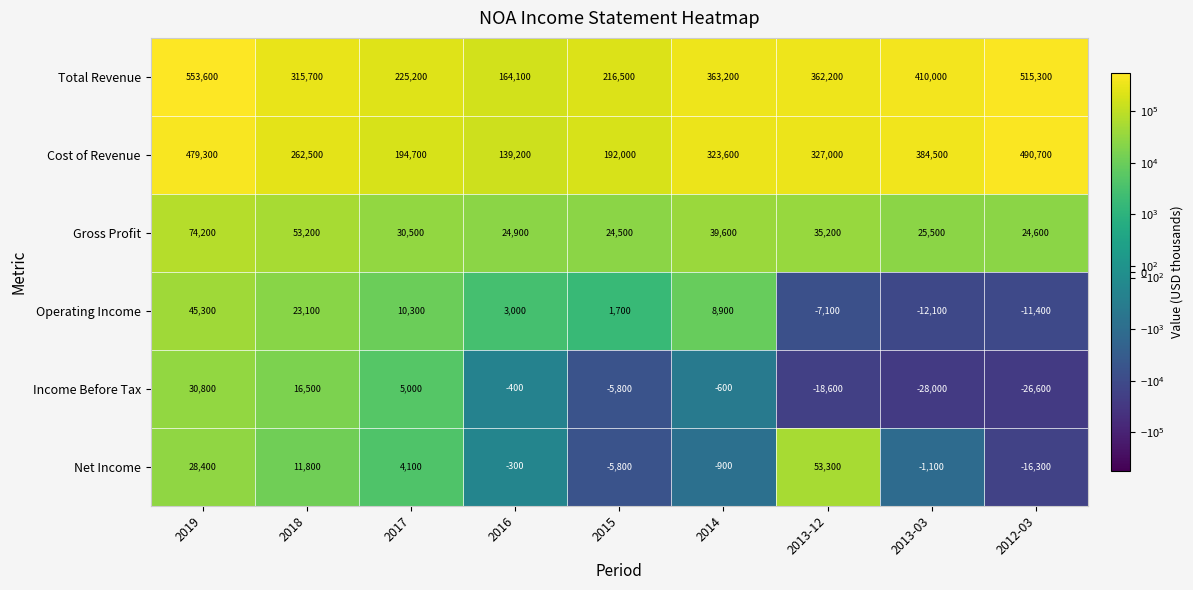

True or false: Total Revenue has a value of 515300 at 2012-03.

True